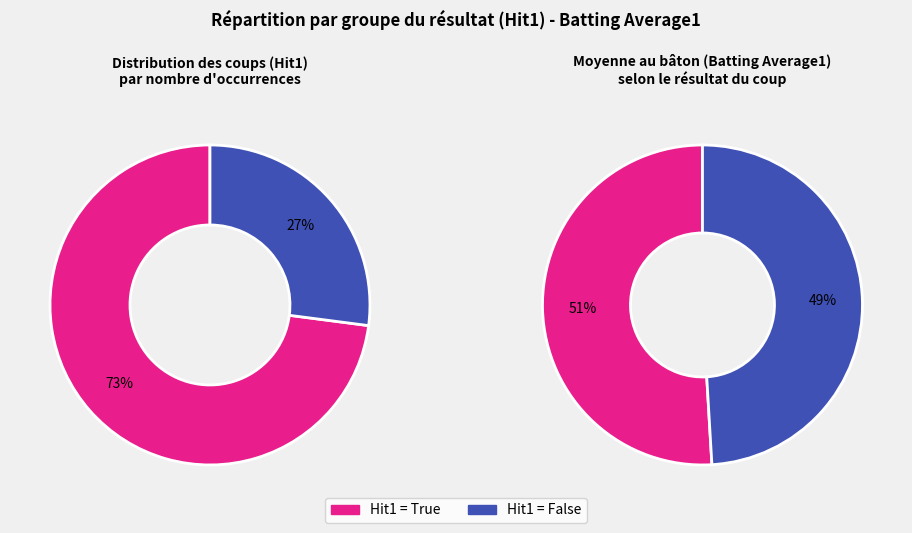

Count the number of slices in the pie.

2